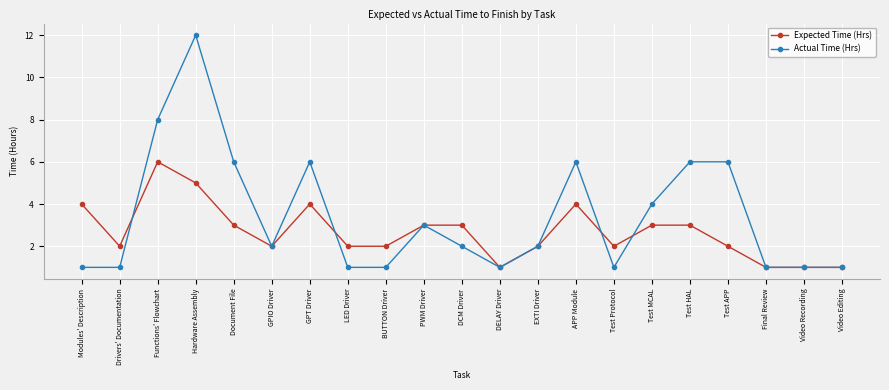

What are all the series names shown in the legend?

Expected Time (Hrs), Actual Time (Hrs)